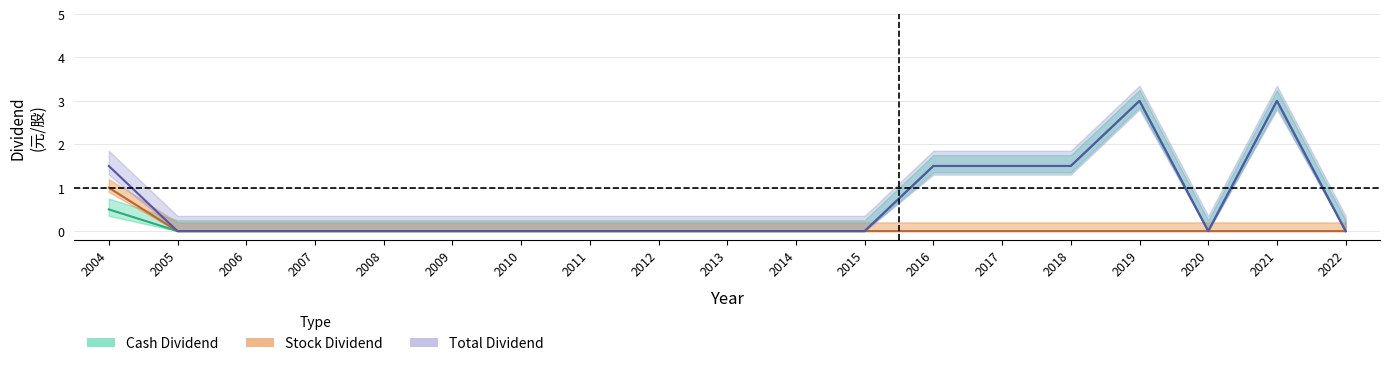

Rank the series at 2020 from lowest to highest value.

Cash Dividend, Stock Dividend, Total Dividend